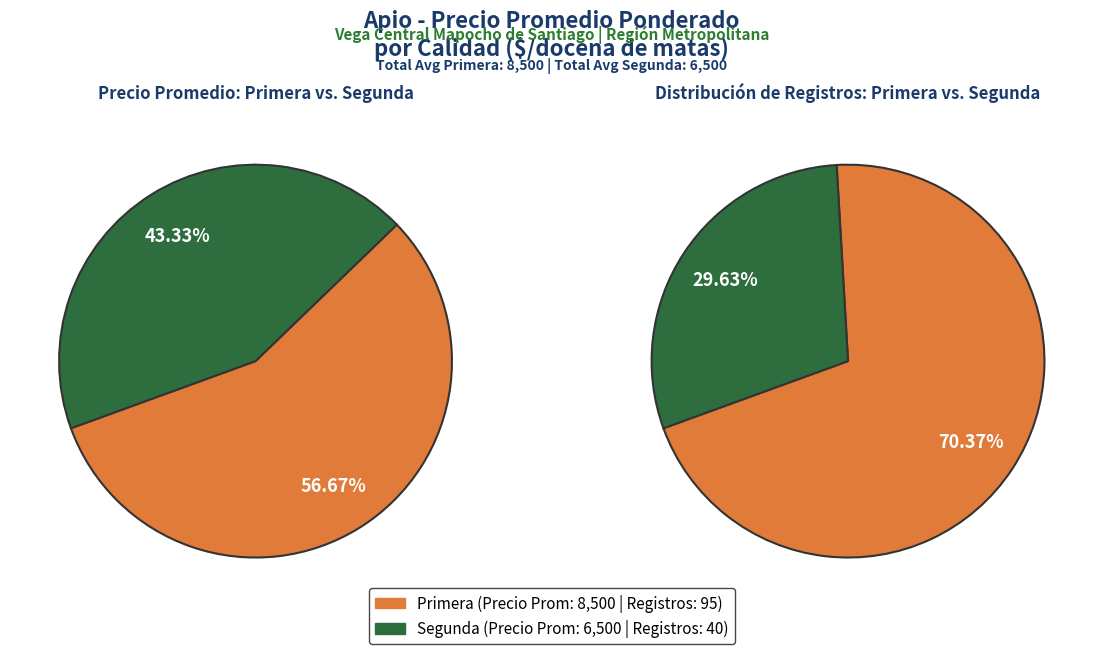

Count the number of slices in the pie.

2